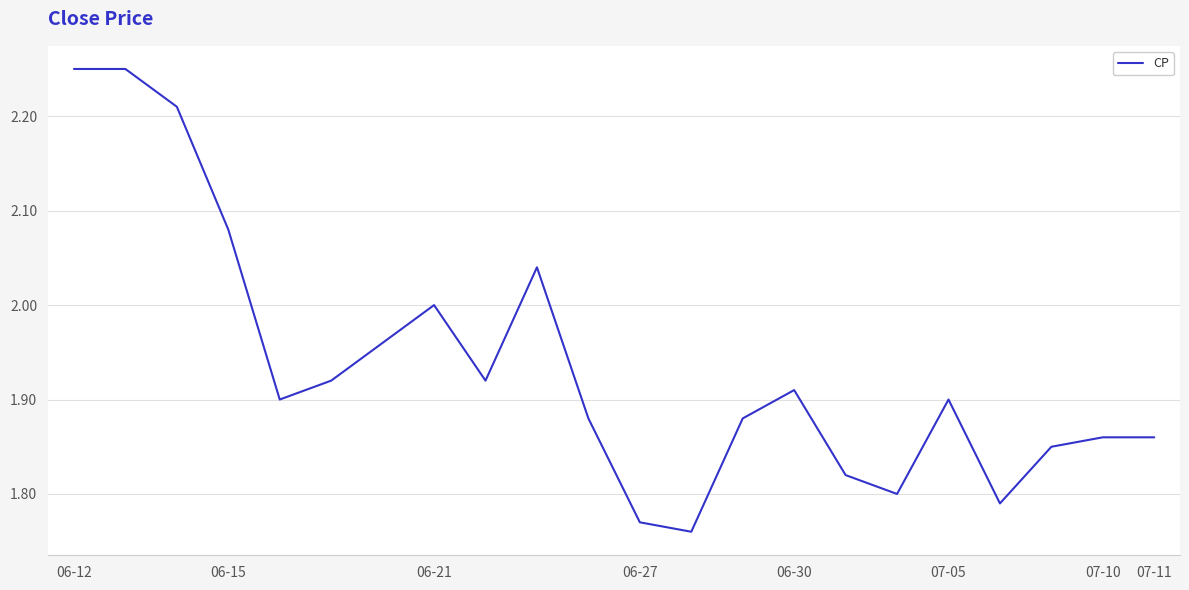

Is this an area chart (filled region under the line)?

No